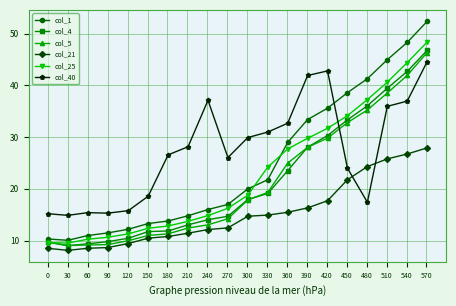

Which series has the largest total across all categories?

col_40